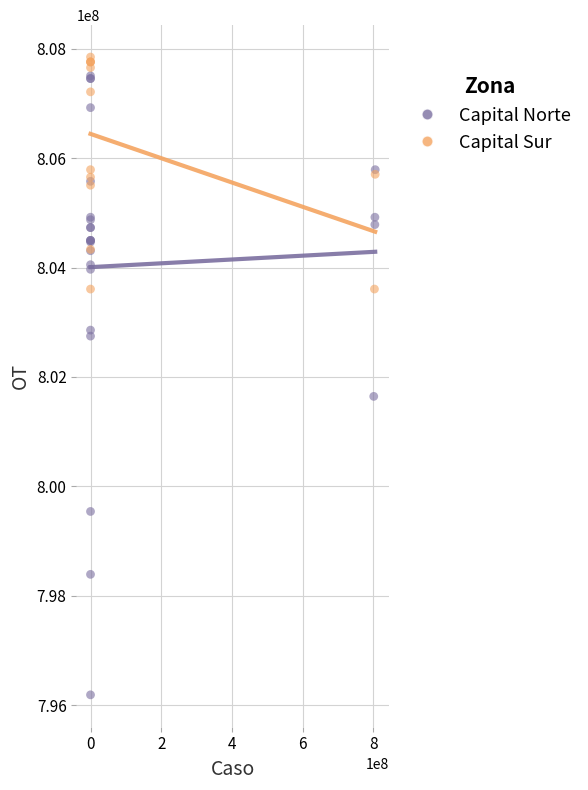

Which series has the largest Y range (max minus min)?

Capital Norte